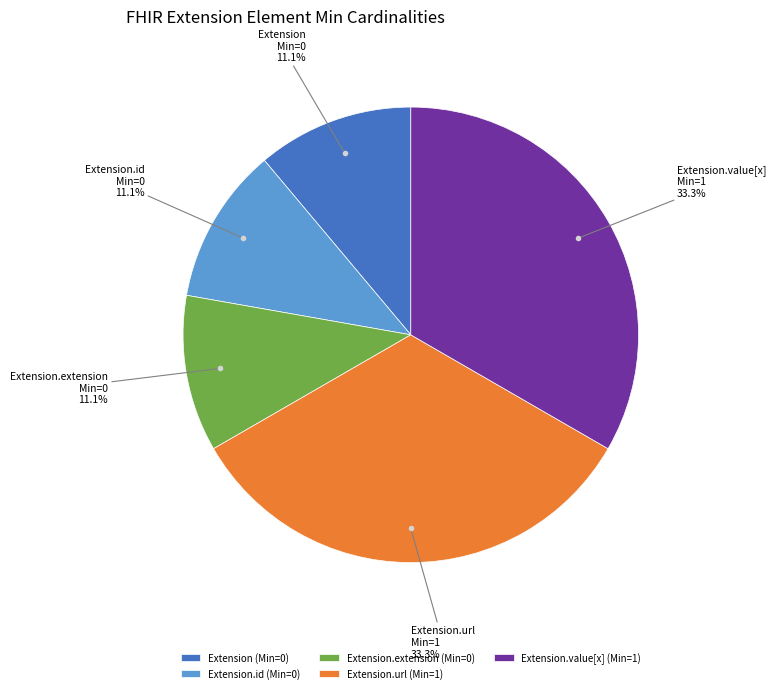

Is there any slice that represents more than half of the pie?

No